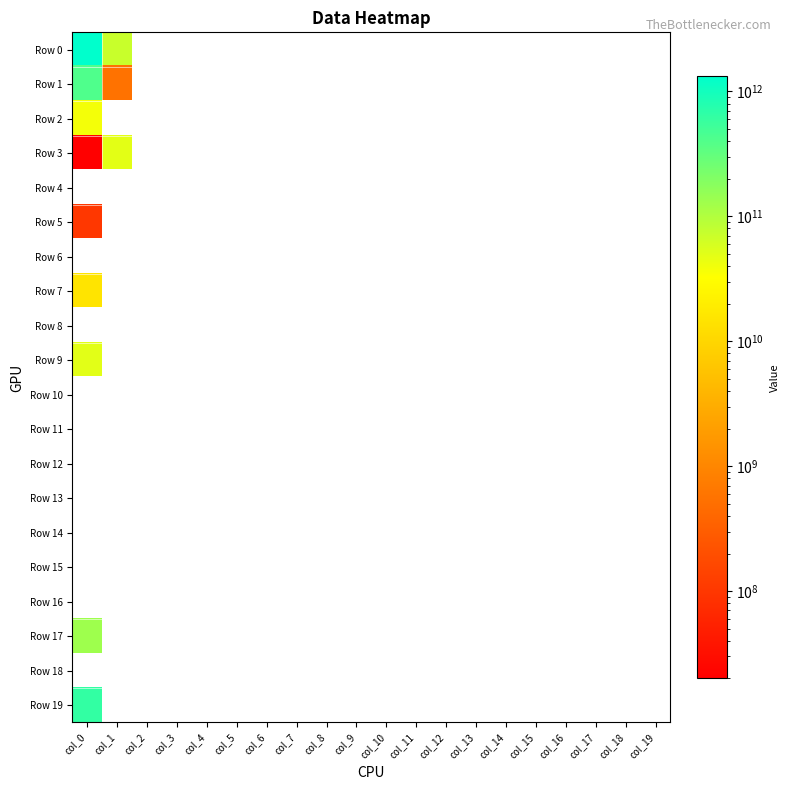

Reading right to left, transcribe all the data shown in this chart.

Row 0: col_19=0	col_18=0	col_17=0	col_16=0	col_15=0	col_14=0	col_13=0	col_12=0	col_11=0	col_10=0	col_9=0	col_8=0	col_7=0	col_6=0	col_5=0	col_4=0	col_3=0	col_2=0	col_1=70969000000	col_0=1320583000000
Row 1: col_19=0	col_18=0	col_17=0	col_16=0	col_15=0	col_14=0	col_13=0	col_12=0	col_11=0	col_10=0	col_9=0	col_8=0	col_7=0	col_6=0	col_5=0	col_4=0	col_3=0	col_2=0	col_1=556000000	col_0=410915000000
Row 2: col_19=0	col_18=0	col_17=0	col_16=0	col_15=0	col_14=0	col_13=0	col_12=0	col_11=0	col_10=0	col_9=0	col_8=0	col_7=0	col_6=0	col_5=0	col_4=0	col_3=0	col_2=0	col_1=0	col_0=37803000000
Row 3: col_19=0	col_18=0	col_17=0	col_16=0	col_15=0	col_14=0	col_13=0	col_12=0	col_11=0	col_10=0	col_9=0	col_8=0	col_7=0	col_6=0	col_5=0	col_4=0	col_3=0	col_2=0	col_1=48099000000	col_0=20000000
Row 4: col_19=0	col_18=0	col_17=0	col_16=0	col_15=0	col_14=0	col_13=0	col_12=0	col_11=0	col_10=0	col_9=0	col_8=0	col_7=0	col_6=0	col_5=0	col_4=0	col_3=0	col_2=0	col_1=0	col_0=0
Row 5: col_19=0	col_18=0	col_17=0	col_16=0	col_15=0	col_14=0	col_13=0	col_12=0	col_11=0	col_10=0	col_9=0	col_8=0	col_7=0	col_6=0	col_5=0	col_4=0	col_3=0	col_2=0	col_1=0	col_0=100000000
Row 6: col_19=0	col_18=0	col_17=0	col_16=0	col_15=0	col_14=0	col_13=0	col_12=0	col_11=0	col_10=0	col_9=0	col_8=0	col_7=0	col_6=0	col_5=0	col_4=0	col_3=0	col_2=0	col_1=0	col_0=0
Row 7: col_19=0	col_18=0	col_17=0	col_16=0	col_15=0	col_14=0	col_13=0	col_12=0	col_11=0	col_10=0	col_9=0	col_8=0	col_7=0	col_6=0	col_5=0	col_4=0	col_3=0	col_2=0	col_1=0	col_0=15000000000
Row 8: col_19=0	col_18=0	col_17=0	col_16=0	col_15=0	col_14=0	col_13=0	col_12=0	col_11=0	col_10=0	col_9=0	col_8=0	col_7=0	col_6=0	col_5=0	col_4=0	col_3=0	col_2=0	col_1=0	col_0=0
Row 9: col_19=0	col_18=0	col_17=0	col_16=0	col_15=0	col_14=0	col_13=0	col_12=0	col_11=0	col_10=0	col_9=0	col_8=0	col_7=0	col_6=0	col_5=0	col_4=0	col_3=0	col_2=0	col_1=0	col_0=50000000000
Row 10: col_19=0	col_18=0	col_17=0	col_16=0	col_15=0	col_14=0	col_13=0	col_12=0	col_11=0	col_10=0	col_9=0	col_8=0	col_7=0	col_6=0	col_5=0	col_4=0	col_3=0	col_2=0	col_1=0	col_0=0
Row 11: col_19=0	col_18=0	col_17=0	col_16=0	col_15=0	col_14=0	col_13=0	col_12=0	col_11=0	col_10=0	col_9=0	col_8=0	col_7=0	col_6=0	col_5=0	col_4=0	col_3=0	col_2=0	col_1=0	col_0=0
Row 12: col_19=0	col_18=0	col_17=0	col_16=0	col_15=0	col_14=0	col_13=0	col_12=0	col_11=0	col_10=0	col_9=0	col_8=0	col_7=0	col_6=0	col_5=0	col_4=0	col_3=0	col_2=0	col_1=0	col_0=0
Row 13: col_19=0	col_18=0	col_17=0	col_16=0	col_15=0	col_14=0	col_13=0	col_12=0	col_11=0	col_10=0	col_9=0	col_8=0	col_7=0	col_6=0	col_5=0	col_4=0	col_3=0	col_2=0	col_1=0	col_0=0
Row 14: col_19=0	col_18=0	col_17=0	col_16=0	col_15=0	col_14=0	col_13=0	col_12=0	col_11=0	col_10=0	col_9=0	col_8=0	col_7=0	col_6=0	col_5=0	col_4=0	col_3=0	col_2=0	col_1=0	col_0=0
Row 15: col_19=0	col_18=0	col_17=0	col_16=0	col_15=0	col_14=0	col_13=0	col_12=0	col_11=0	col_10=0	col_9=0	col_8=0	col_7=0	col_6=0	col_5=0	col_4=0	col_3=0	col_2=0	col_1=0	col_0=0
Row 16: col_19=0	col_18=0	col_17=0	col_16=0	col_15=0	col_14=0	col_13=0	col_12=0	col_11=0	col_10=0	col_9=0	col_8=0	col_7=0	col_6=0	col_5=0	col_4=0	col_3=0	col_2=0	col_1=0	col_0=0
Row 17: col_19=0	col_18=0	col_17=0	col_16=0	col_15=0	col_14=0	col_13=0	col_12=0	col_11=0	col_10=0	col_9=0	col_8=0	col_7=0	col_6=0	col_5=0	col_4=0	col_3=0	col_2=0	col_1=0	col_0=130000000000
Row 18: col_19=0	col_18=0	col_17=0	col_16=0	col_15=0	col_14=0	col_13=0	col_12=0	col_11=0	col_10=0	col_9=0	col_8=0	col_7=0	col_6=0	col_5=0	col_4=0	col_3=0	col_2=0	col_1=0	col_0=0
Row 19: col_19=0	col_18=0	col_17=0	col_16=0	col_15=0	col_14=0	col_13=0	col_12=0	col_11=0	col_10=0	col_9=0	col_8=0	col_7=0	col_6=0	col_5=0	col_4=0	col_3=0	col_2=0	col_1=0	col_0=618525000000